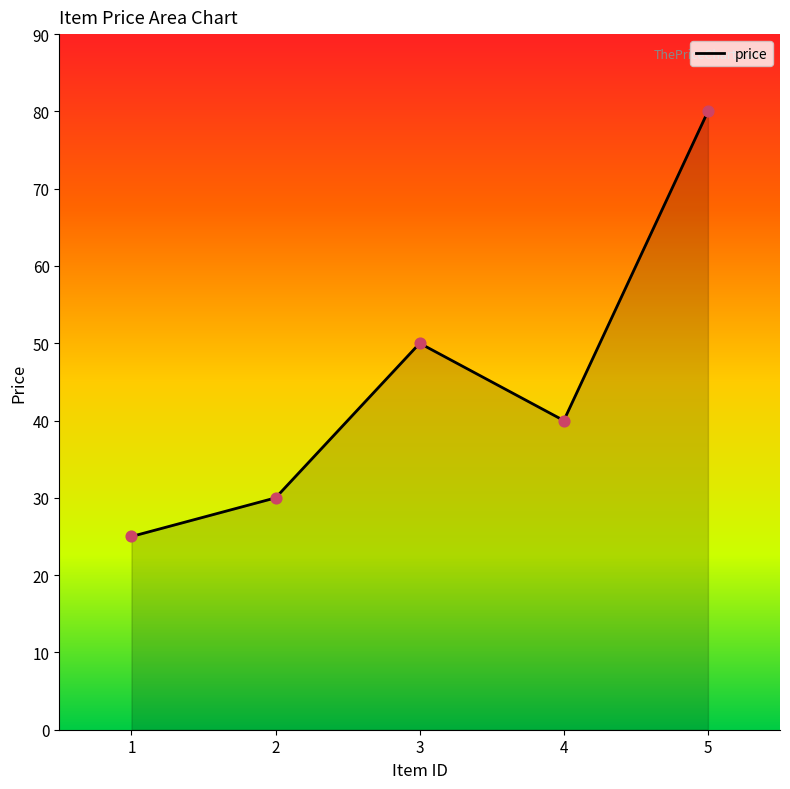

Between 5 and 3, which is larger?

5